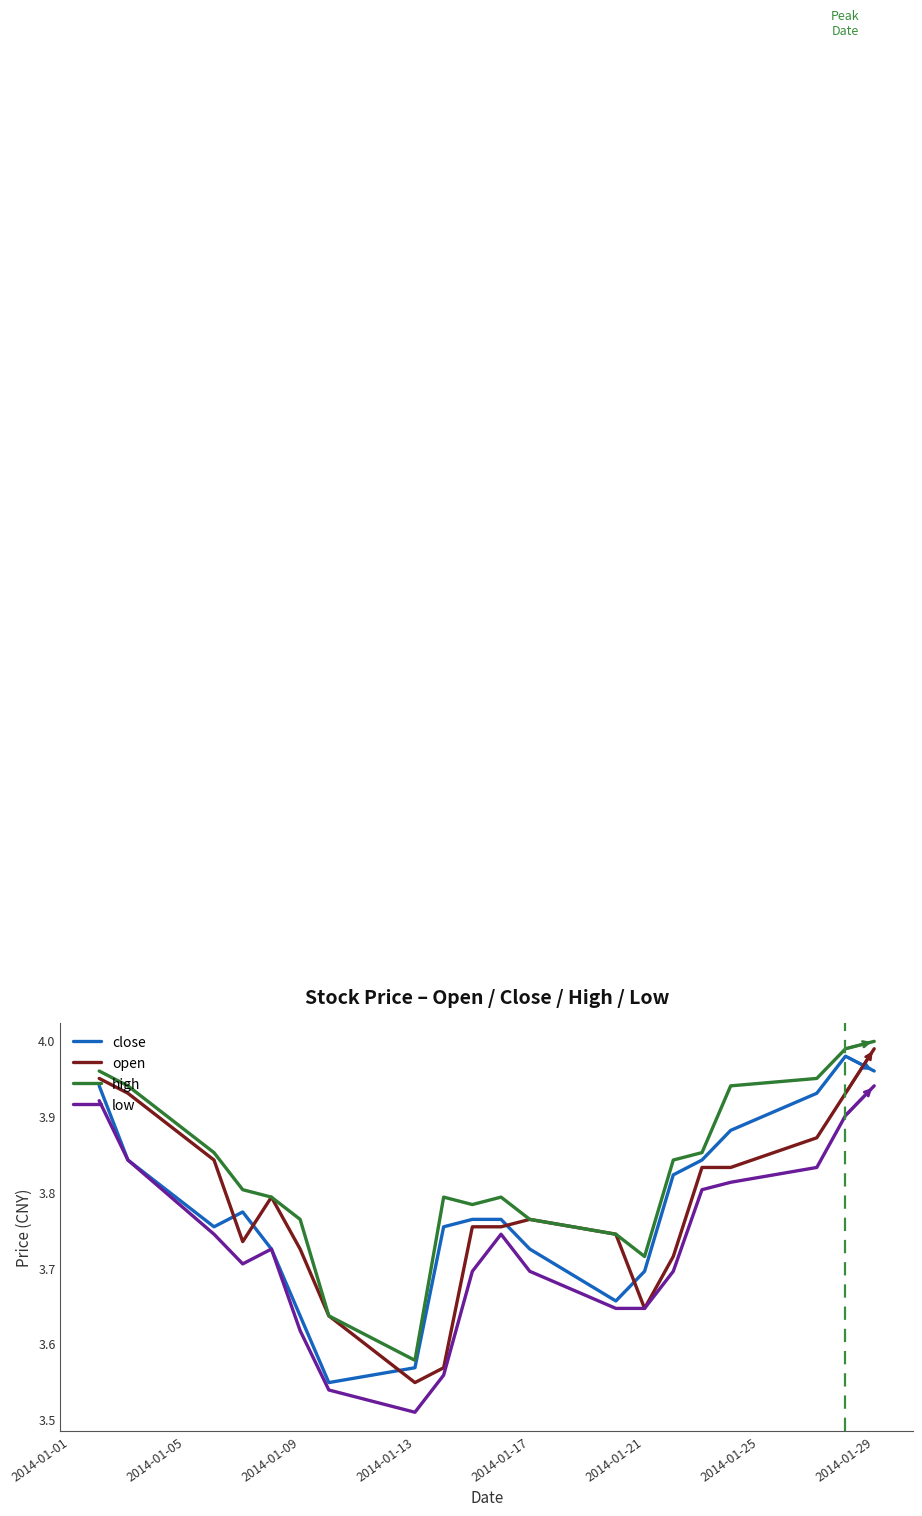

True or false: close and open cross at least once.

True